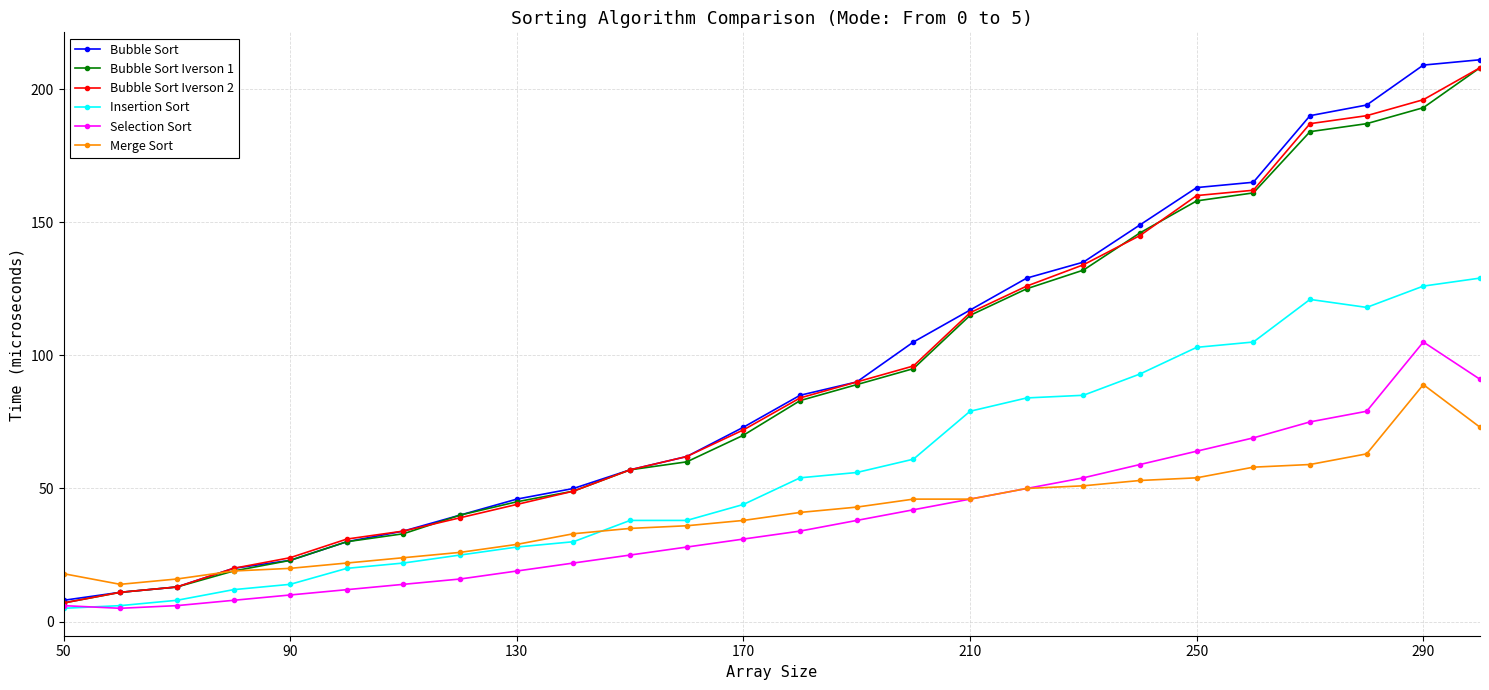

Which series has the largest range (max minus min)?

Bubble Sort